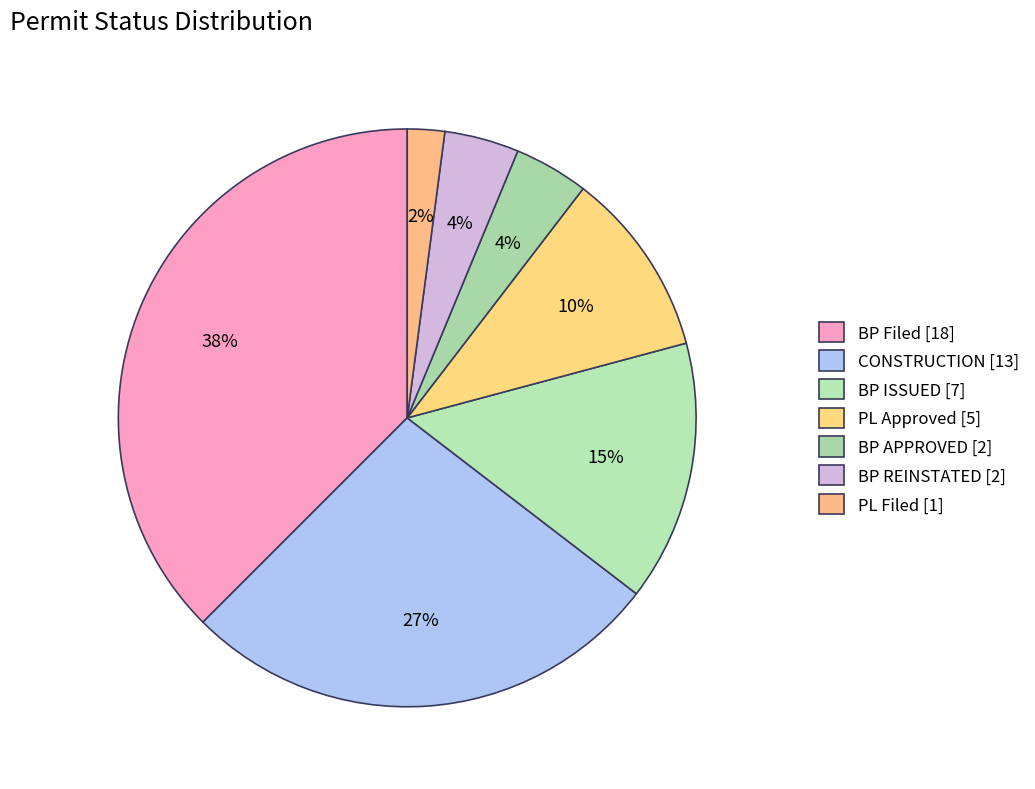

What is the change in value from BP Filed to PL Filed?

-17